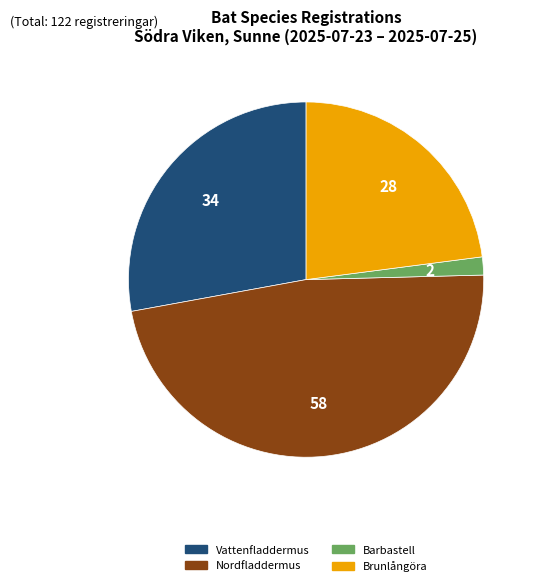

Which category has the smallest portion of the pie?

Barbastell